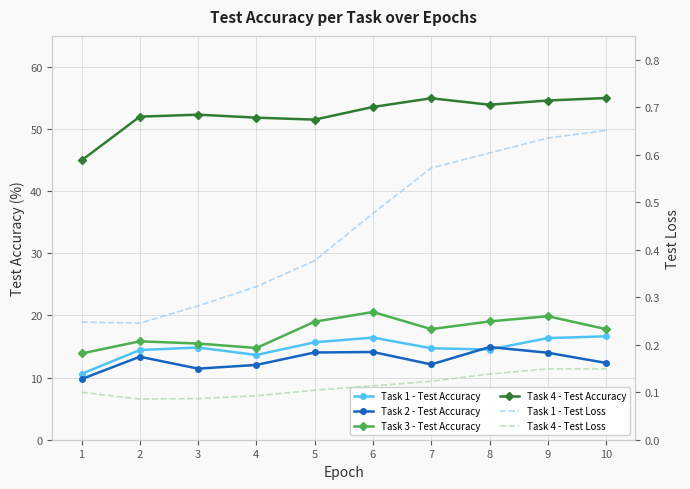

Reading left to right, transcribe all the data shown in this chart.

Task 1 - Test Accuracy: 10.6	14.4	14.8	13.6	15.7	16.4	14.7	14.5	16.4	16.6
Task 2 - Test Accuracy: 9.8	13.4	11.4	12.0	14.0	14.1	12.1	14.9	14.0	12.4
Task 3 - Test Accuracy: 13.9	15.8	15.5	14.8	19.0	20.6	17.8	19.0	19.9	17.8
Task 4 - Test Accuracy: 45.0	52.0	52.3	51.8	51.5	53.6	55.0	53.9	54.6	55.0
Task 1 - Test Loss: 0.2	0.2	0.3	0.3	0.4	0.5	0.6	0.6	0.6	0.7
Task 4 - Test Loss: 0.1	0.1	0.1	0.1	0.1	0.1	0.1	0.1	0.1	0.1